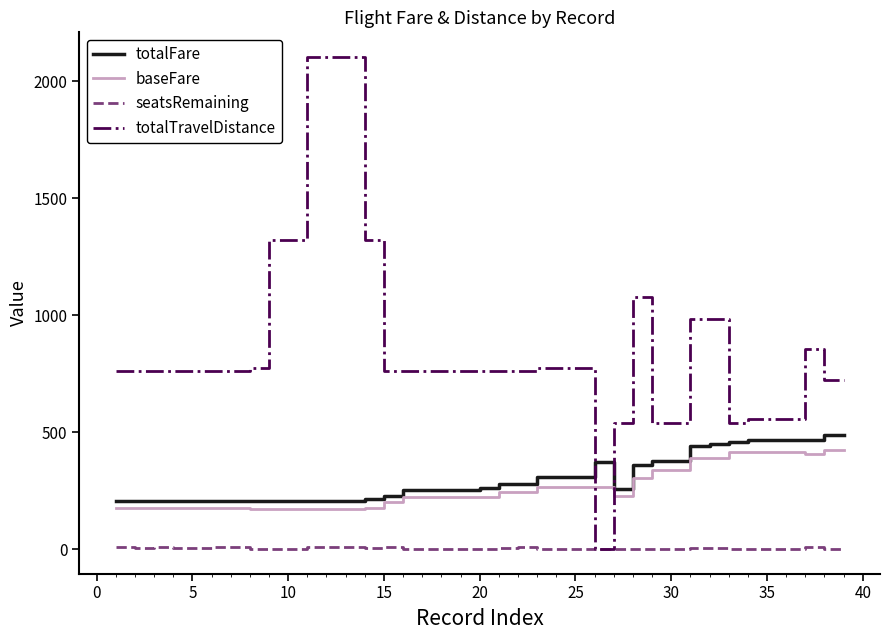

Which series has the widest spread of values?

totalTravelDistance